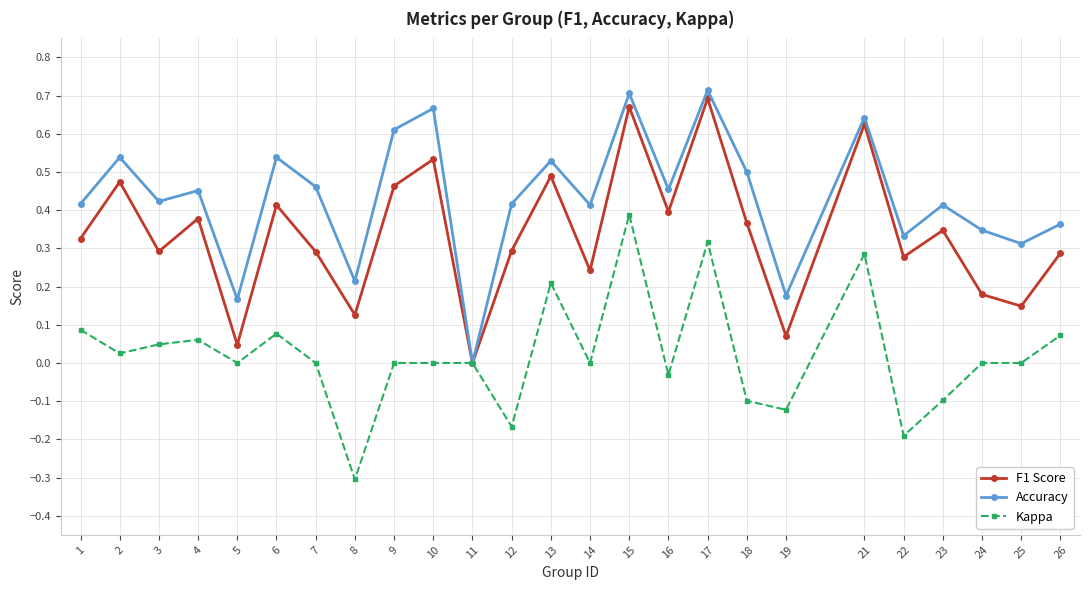

Is this an area chart (filled region under the line)?

No